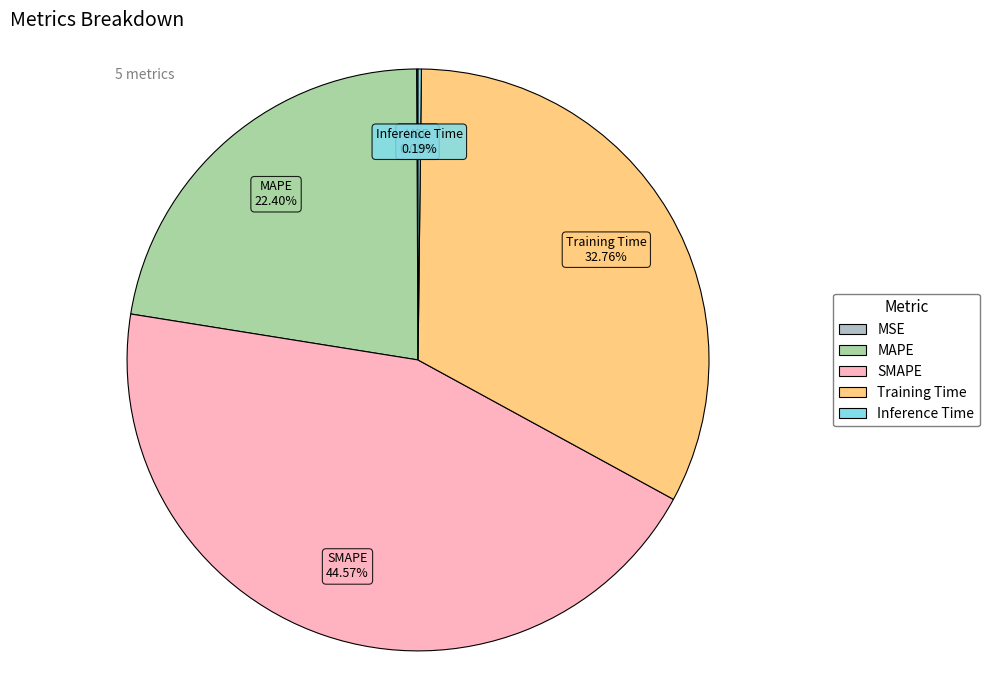

Is there any slice that represents more than half of the pie?

No